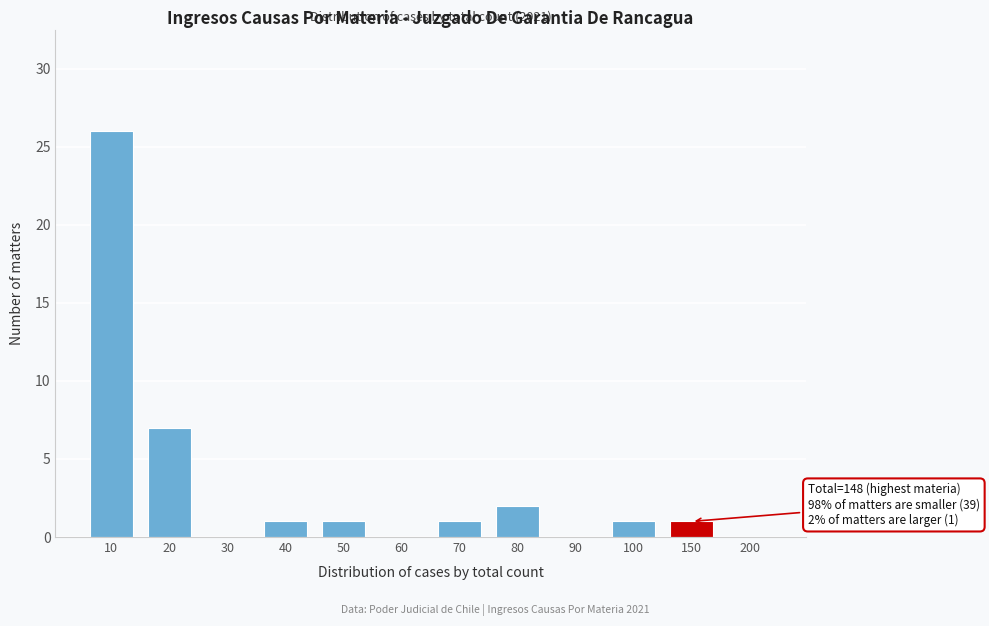

Reading left to right, transcribe all the data shown in this chart.

10=26	20=7	30=0	40=1	50=1	60=0	70=1	80=2	90=0	100=1	150=1	200=0